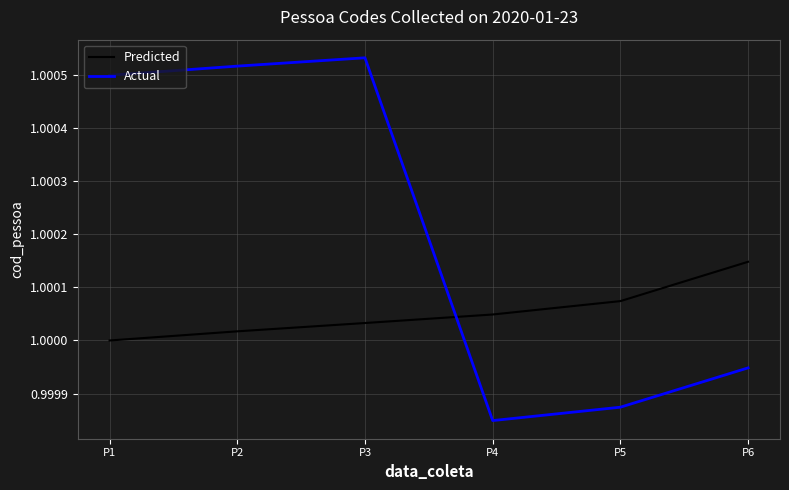

List the labels in order of Predicted value, smallest first.

P1, P2, P3, P4, P5, P6